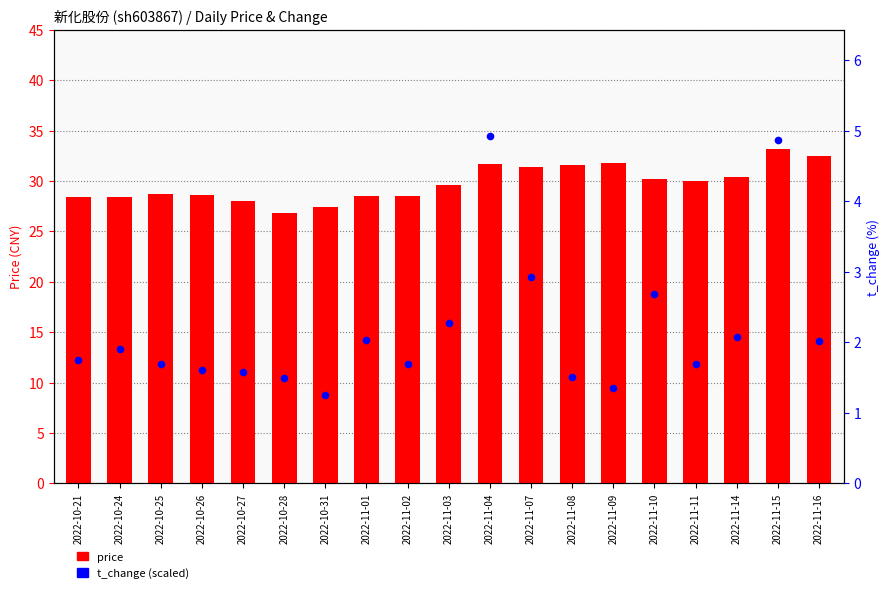

At which category is the sum across all series the highest?

2022-11-15